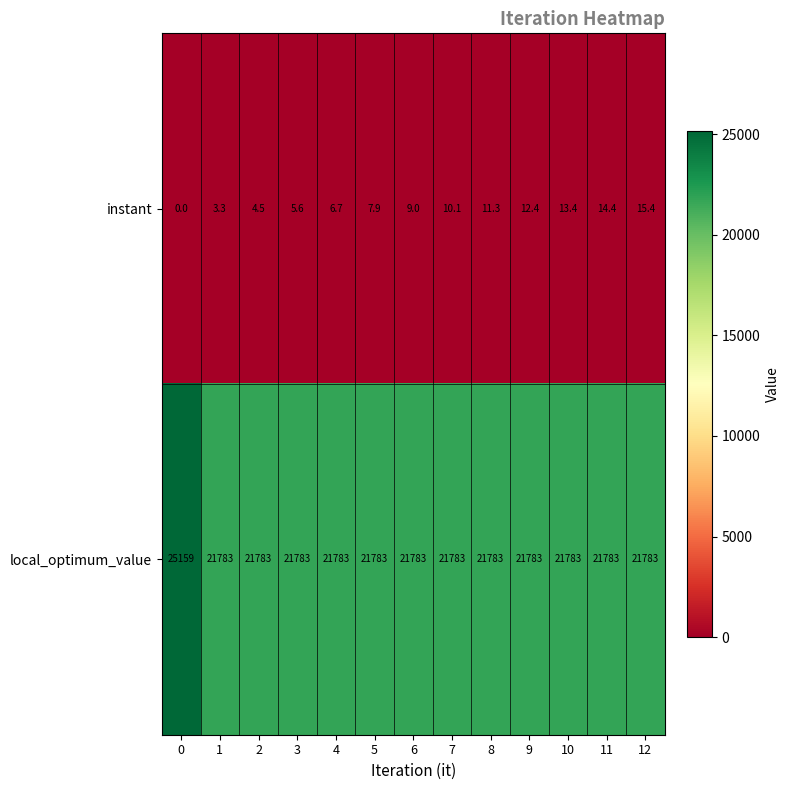

Which series has the largest range (max minus min)?

local_optimum_value